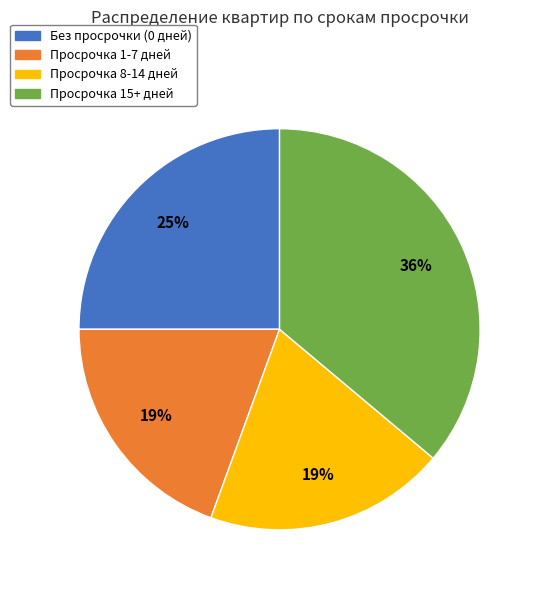

Is there a majority slice in this chart?

No